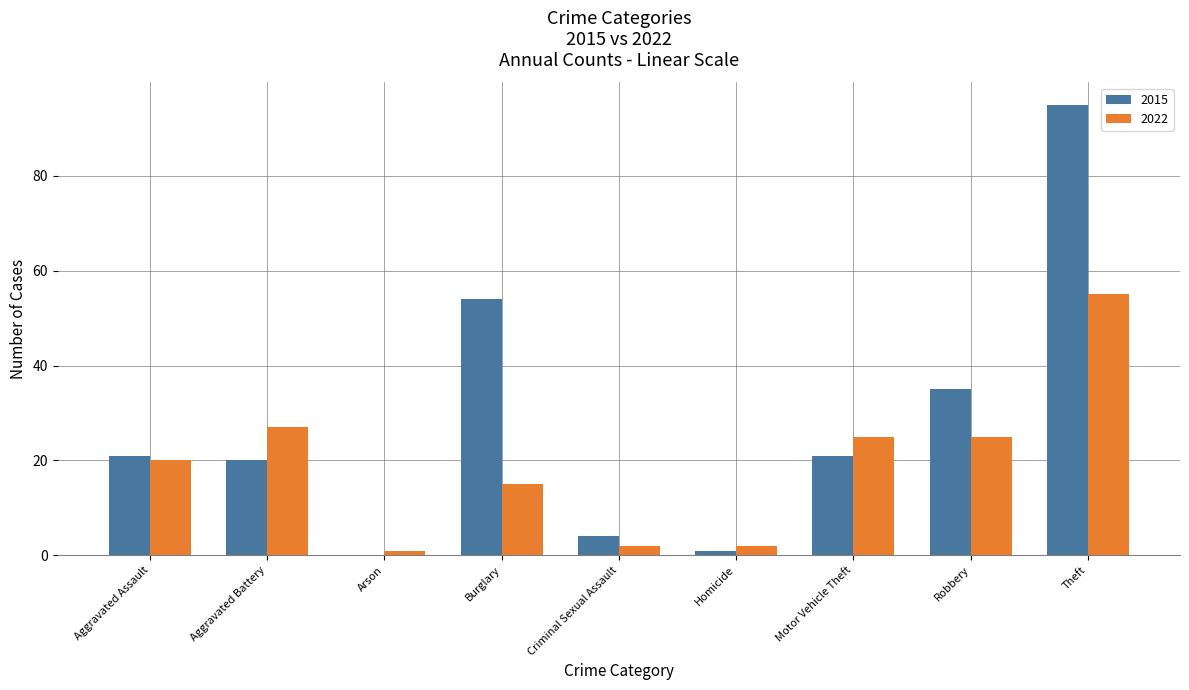

How many groups of bars are there?

9